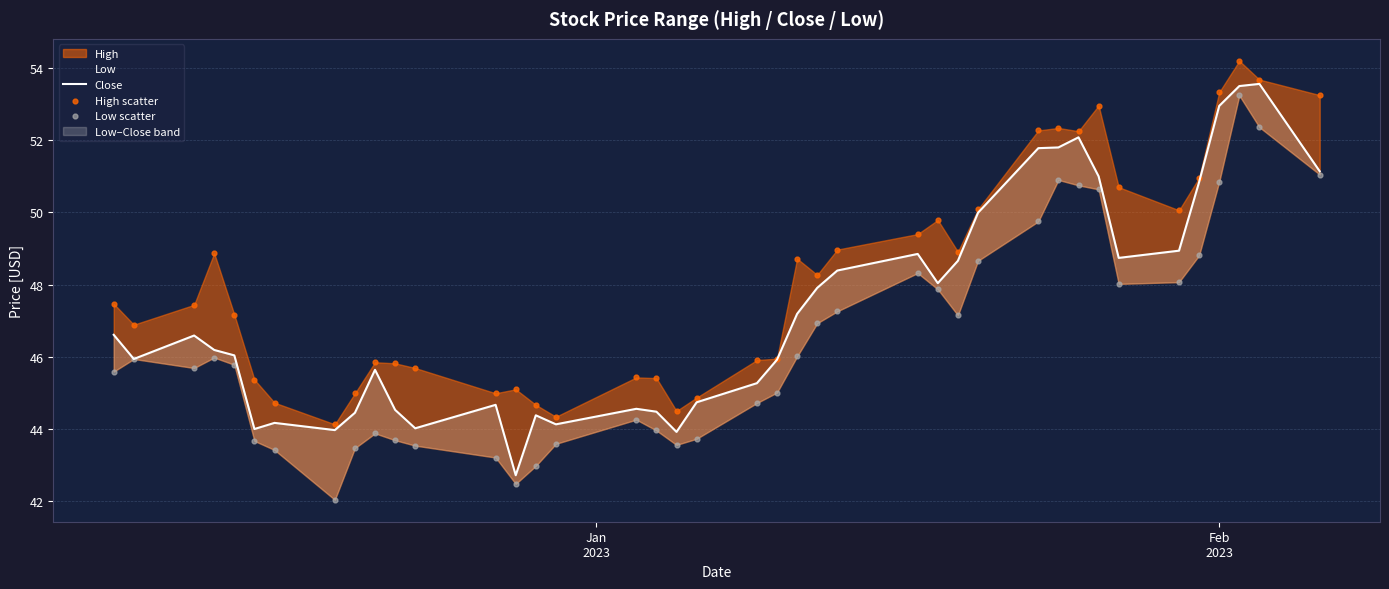

Which series has the largest Y range (max minus min)?

Low scatter